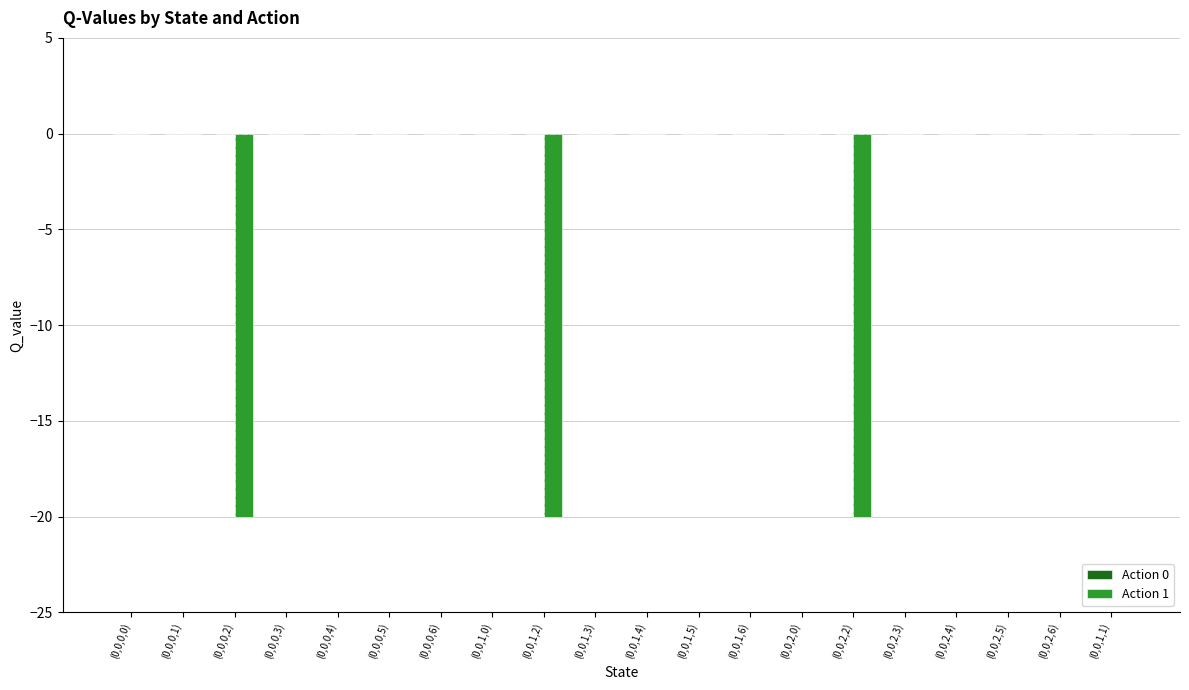

What is the label of the 20th bar from the left?

(0,0,1,1)